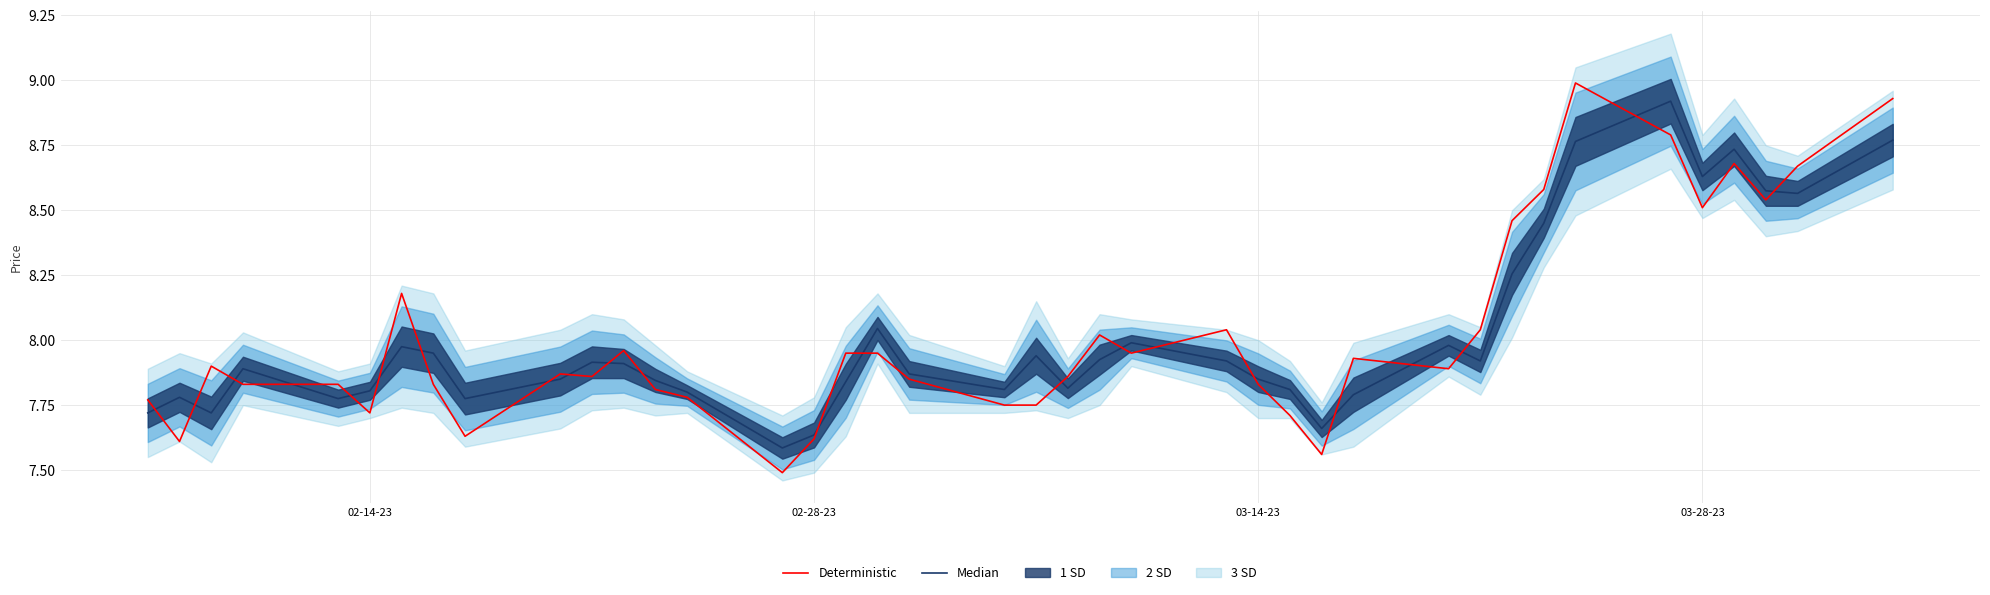

True or false: Deterministic has more than 0 interior local peaks.

True